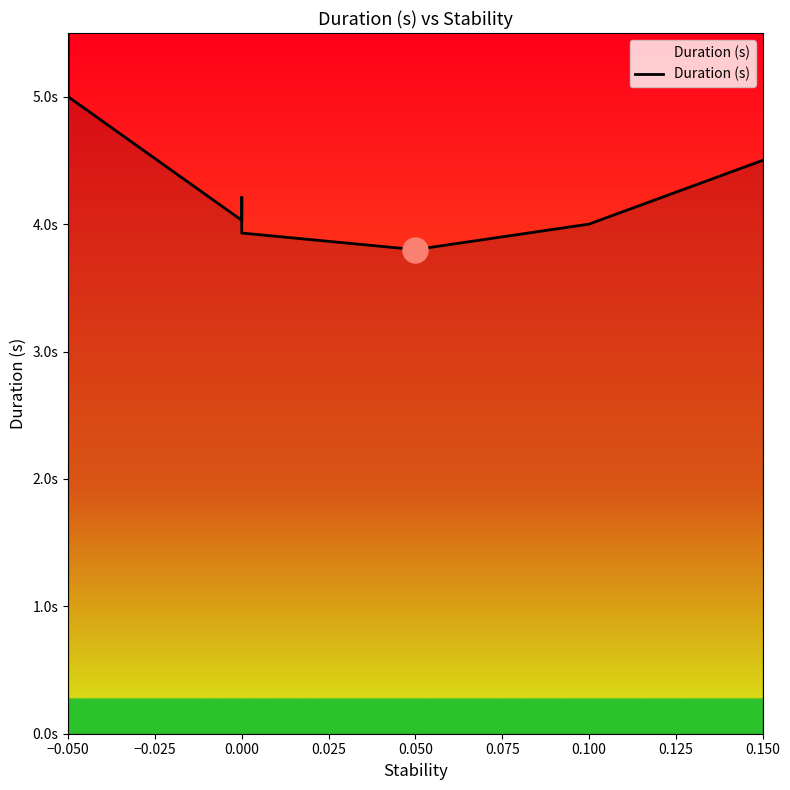

How many values are below 4?

2